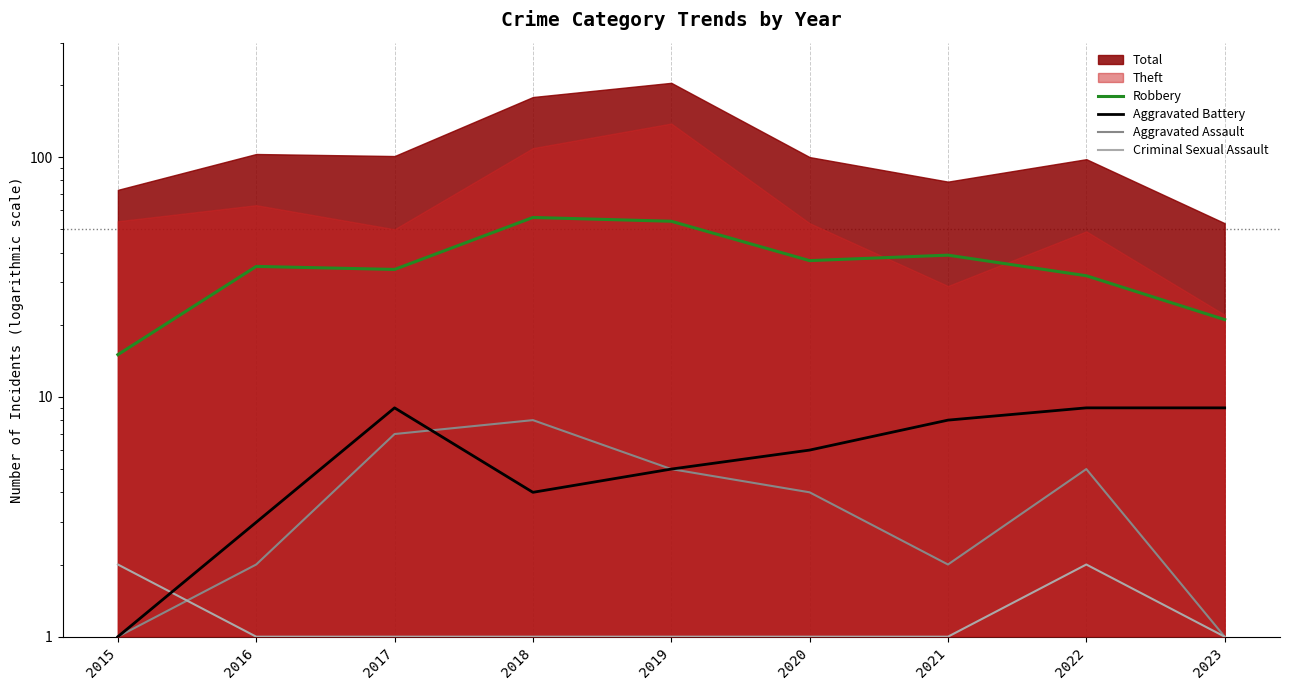

Which category has the highest value in the Aggravated Assault series?

2018